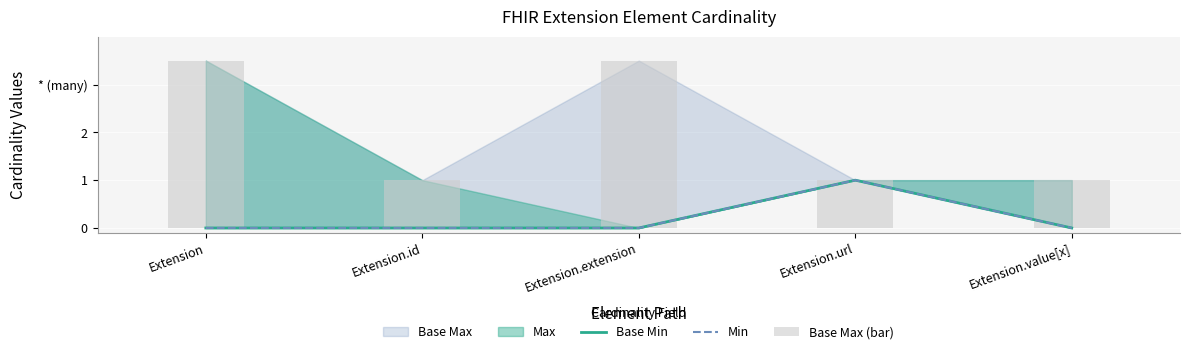

What is the greatest value displayed?

3.5